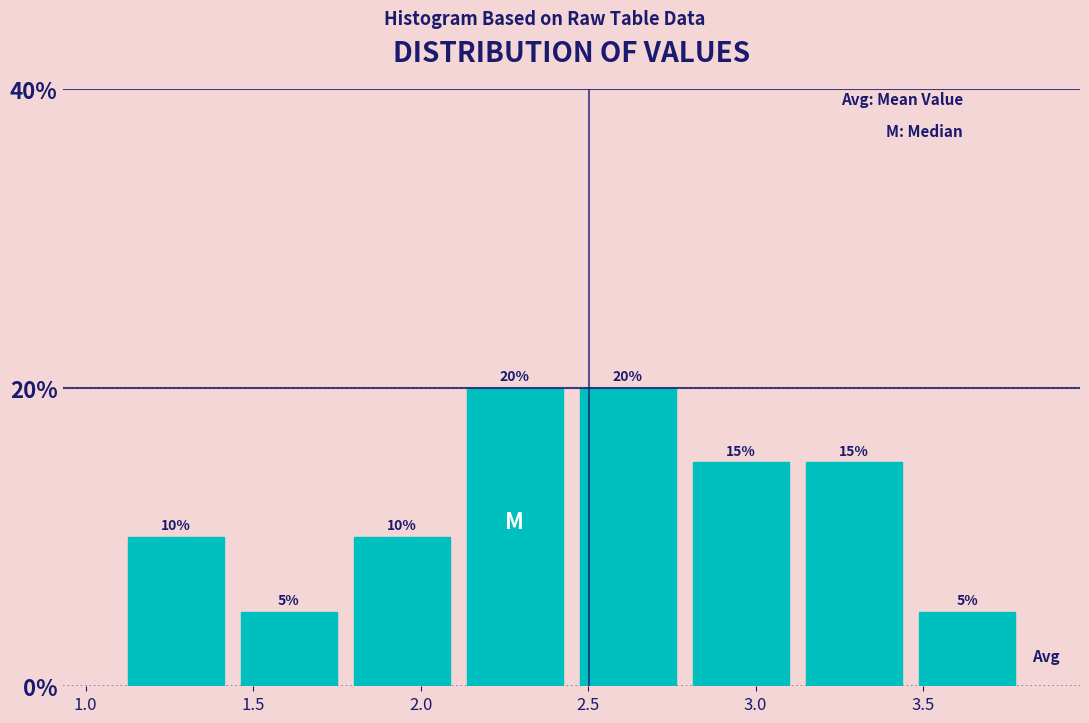

How tall is the bar that spans 3.15 to 3.45 on the x-axis? The bar edges are not printed on the chart, so give them approximately, as read against the axis.

15